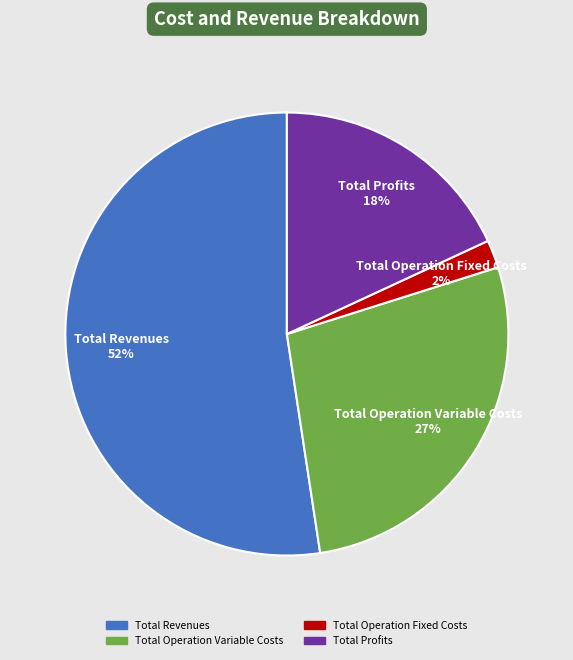

What is the ratio of the value at Total Profits 18% to the value at Total Revenues 52%?

0.3